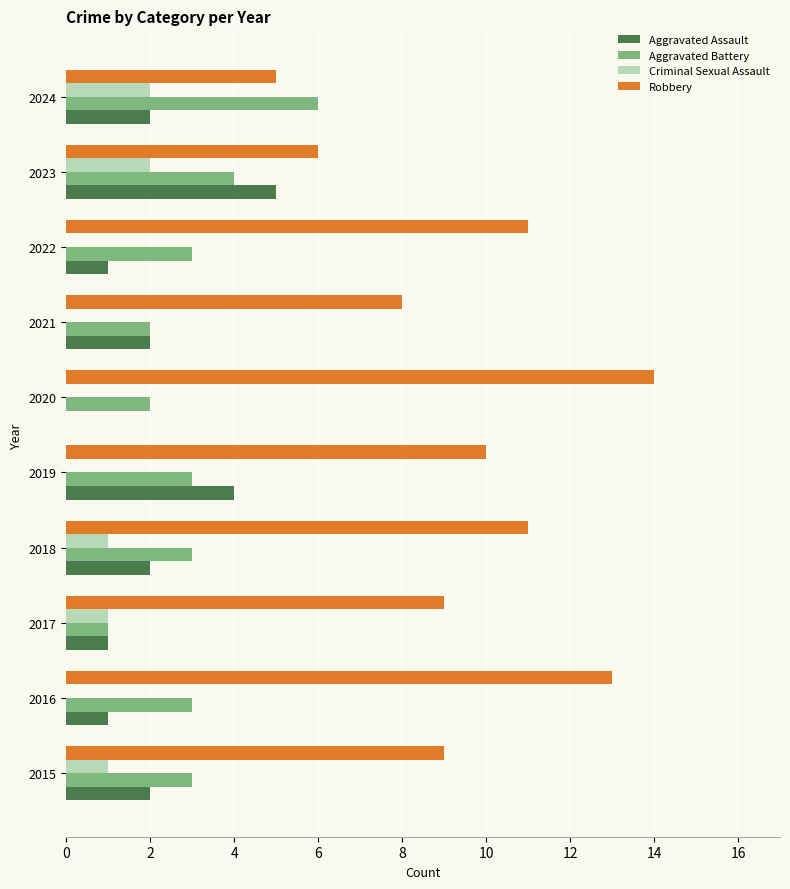

Which label corresponds to the largest value in the chart?

2020